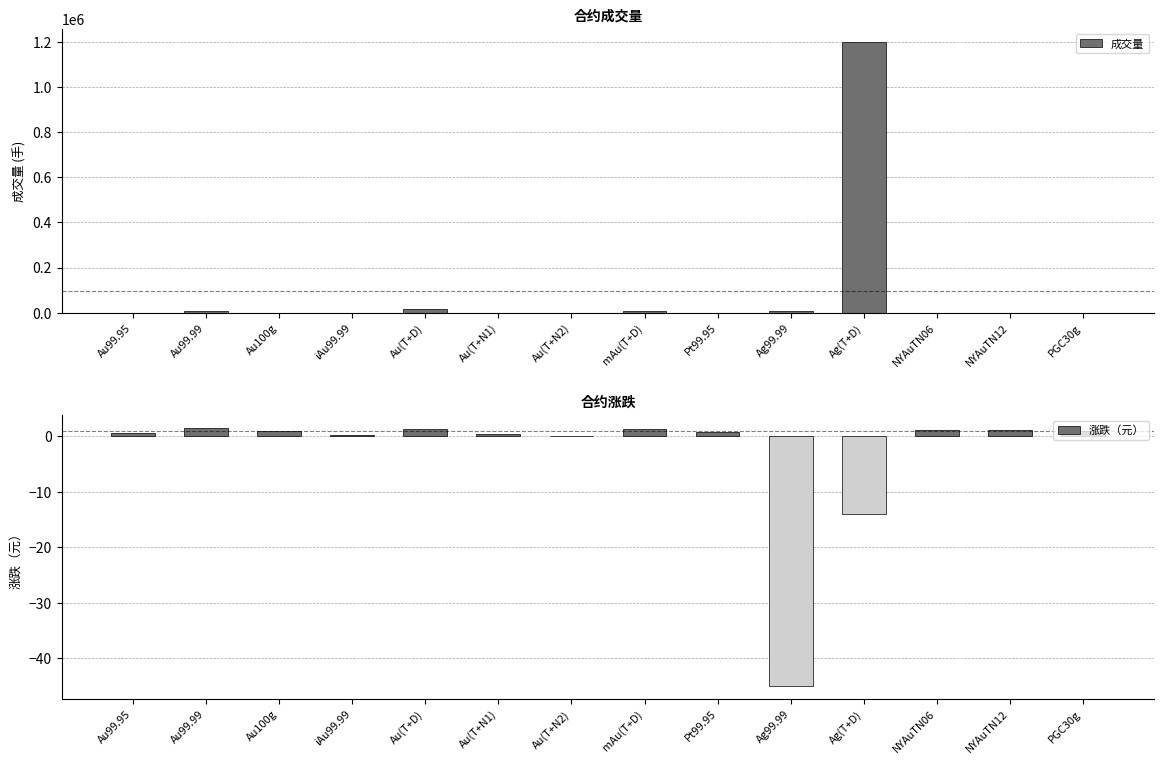

How many data points in 涨跌（元） are above 0?

11